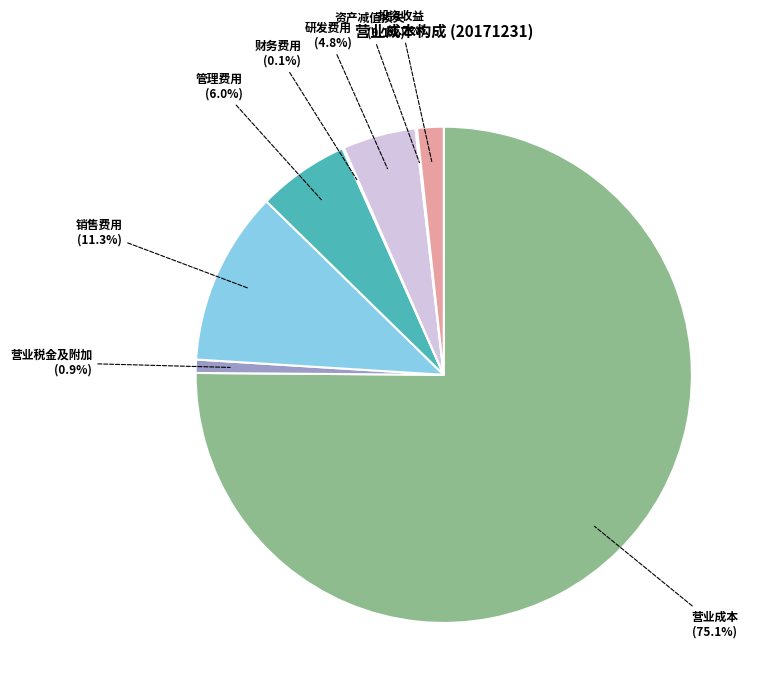

What percentage is NOT represented by 管理费用?

94.0%